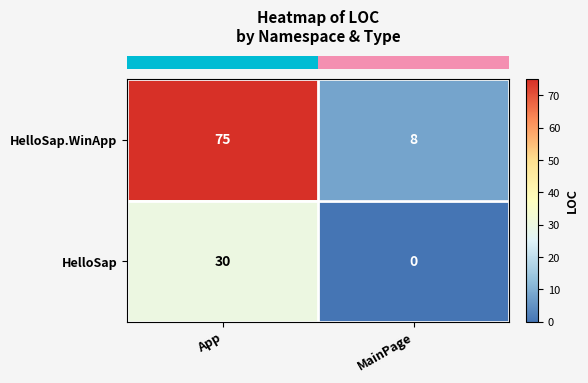

Rank the series at MainPage from lowest to highest value.

HelloSap, HelloSap.WinApp